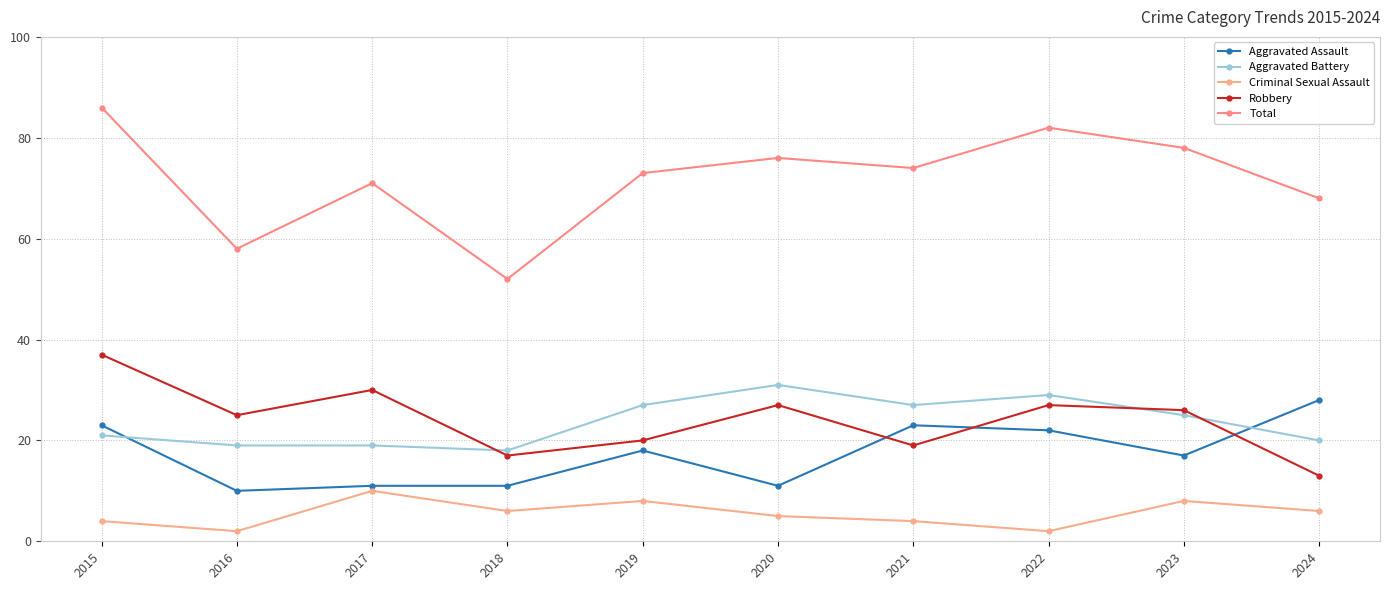

True or false: Robbery and Criminal Sexual Assault cross at least once.

False